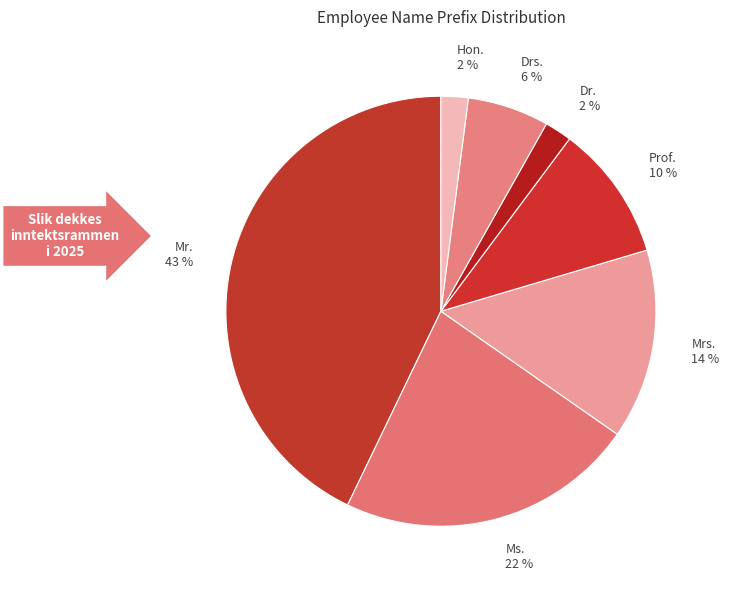

Which slice is the largest?

Mr.